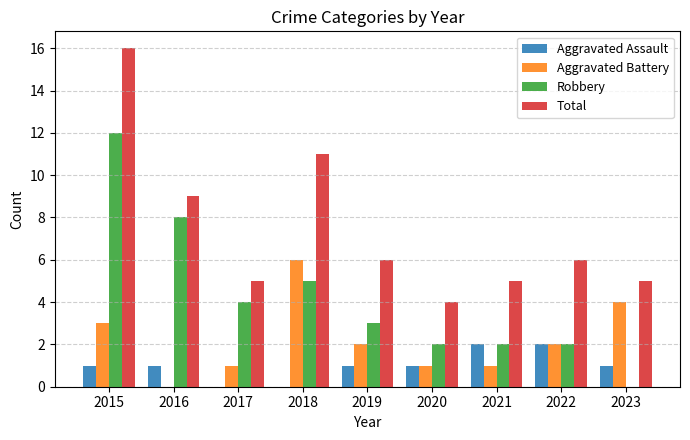

Reading left to right, list all the values displayed in this chart.

Aggravated Assault: 2015=1	2016=1	2017=0	2018=0	2019=1	2020=1	2021=2	2022=2	2023=1
Aggravated Battery: 2015=3	2016=0	2017=1	2018=6	2019=2	2020=1	2021=1	2022=2	2023=4
Robbery: 2015=12	2016=8	2017=4	2018=5	2019=3	2020=2	2021=2	2022=2	2023=0
Total: 2015=16	2016=9	2017=5	2018=11	2019=6	2020=4	2021=5	2022=6	2023=5